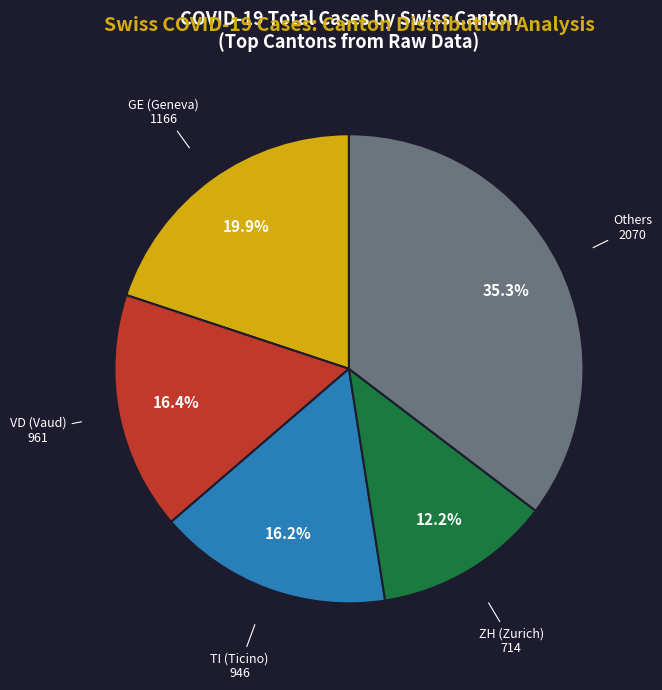

Is GE (Geneva) the majority of the pie?

No